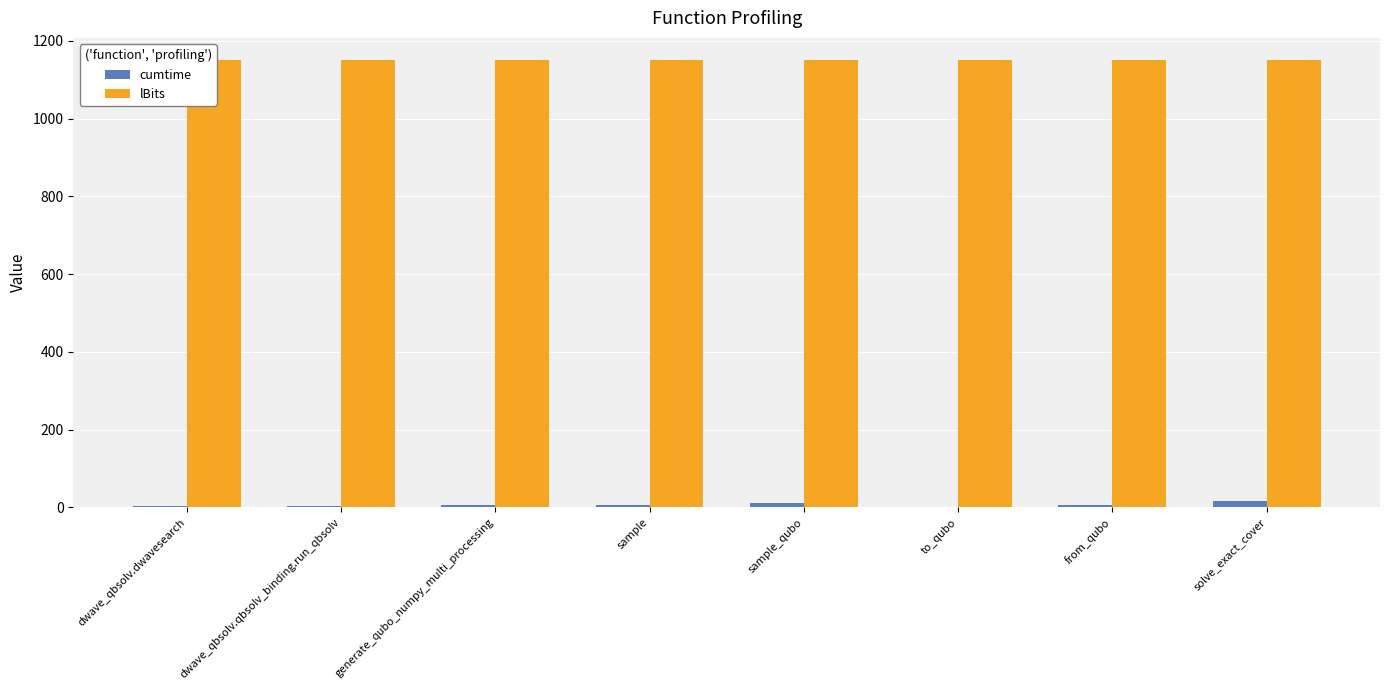

The lBits series shows 804.5 at sample. True or false?

False